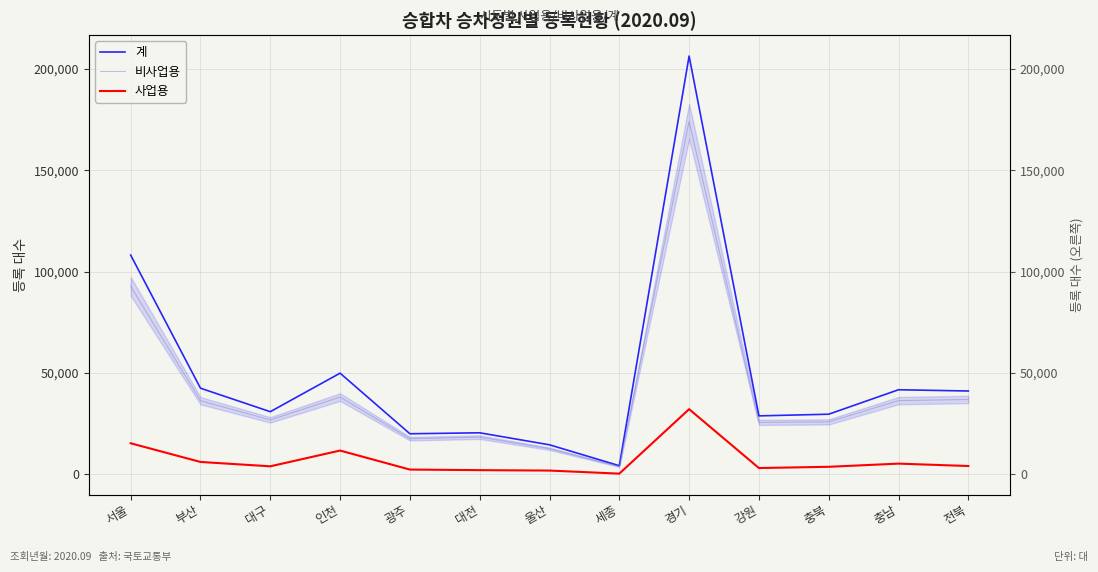

What is the sum of all 사업용 values?

93111